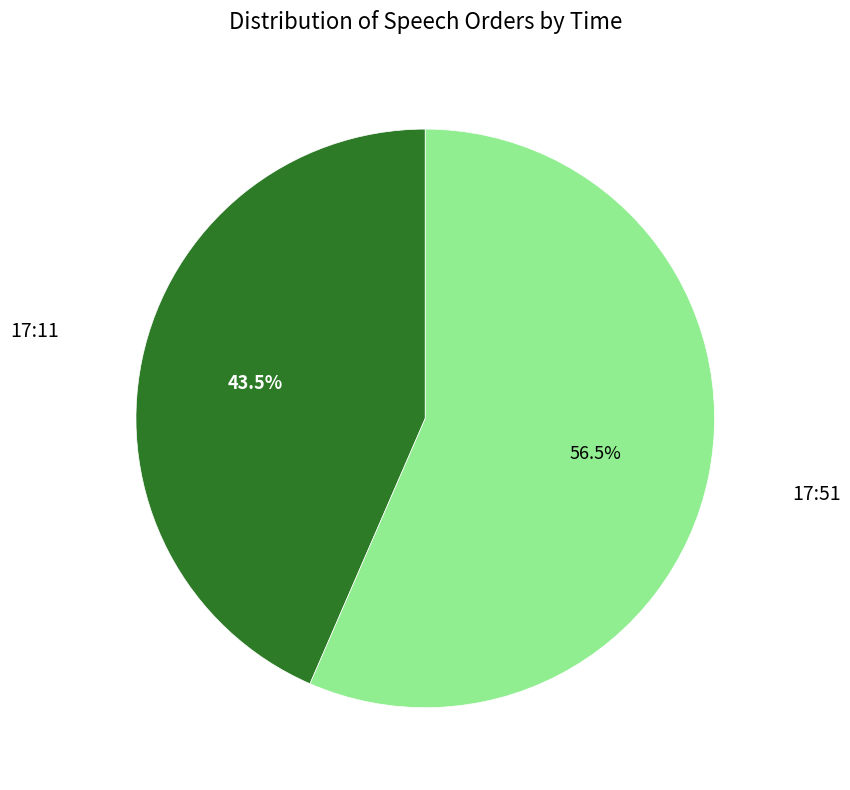

How much of the chart is everything except 17:51?

43.5%